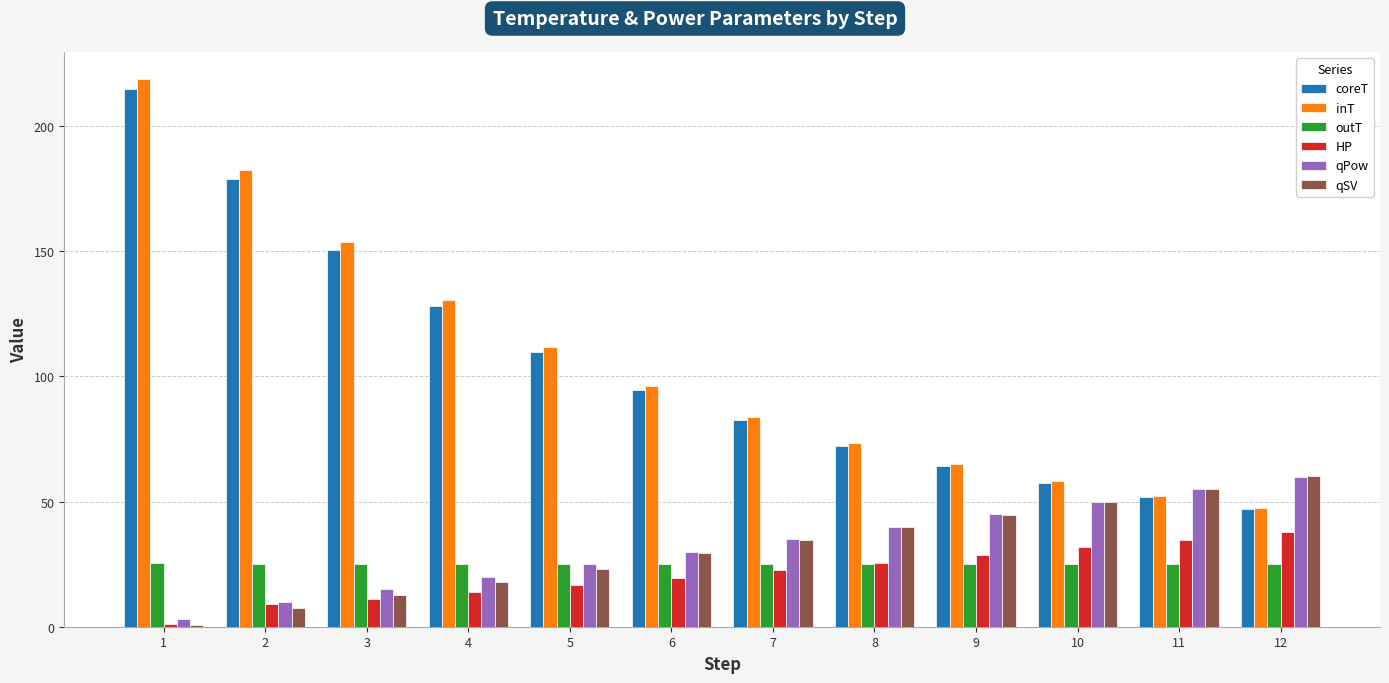

Is it true that qPow equals 39.8 at 8?

True